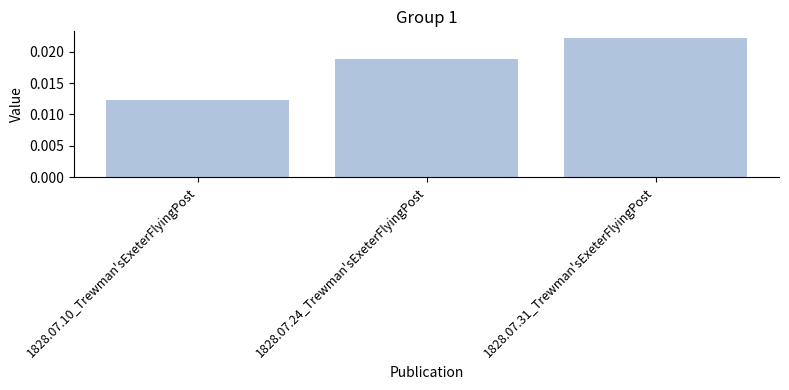

Where is the data nearest to the value 0?

1828.07.10_Trewman'sExeterFlyingPost